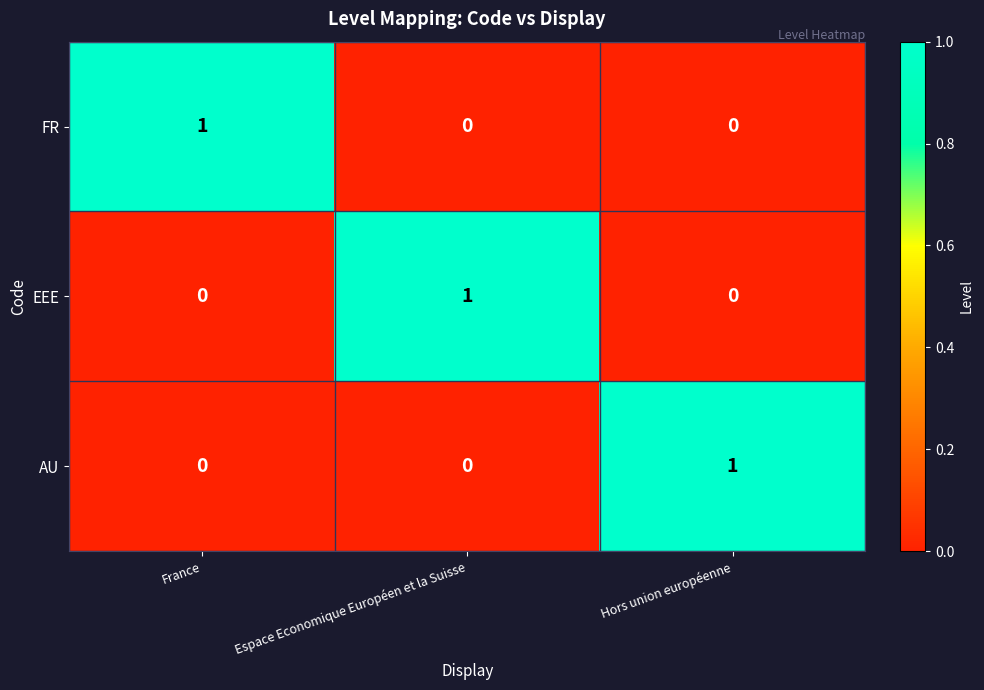

The FR series shows 0 at Espace Economique Européen et la Suisse. True or false?

True